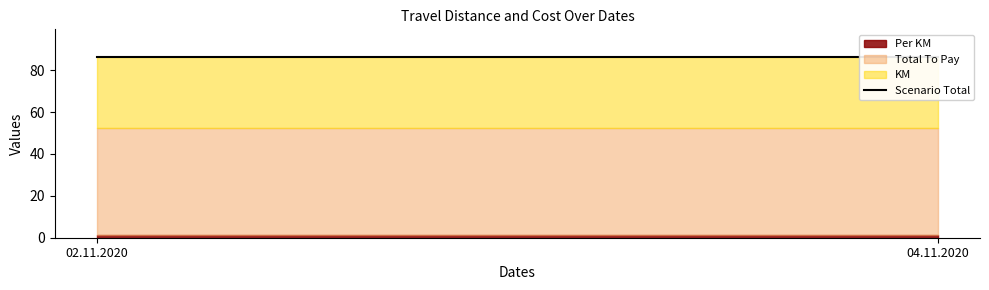

The Total To Pay series shows 73.5 at 04.11.2020. True or false?

False